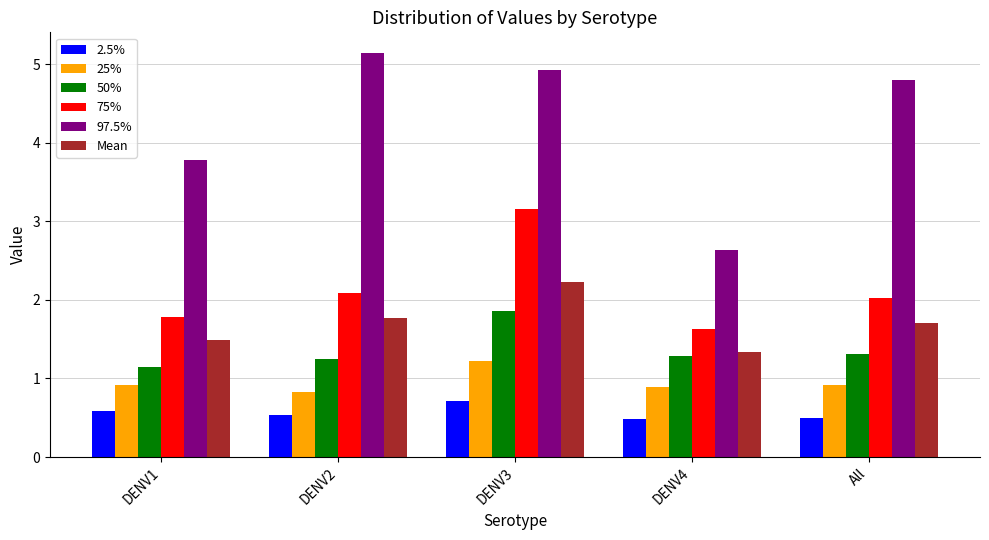

The value of 50% at All is 1.3. True or false?

True